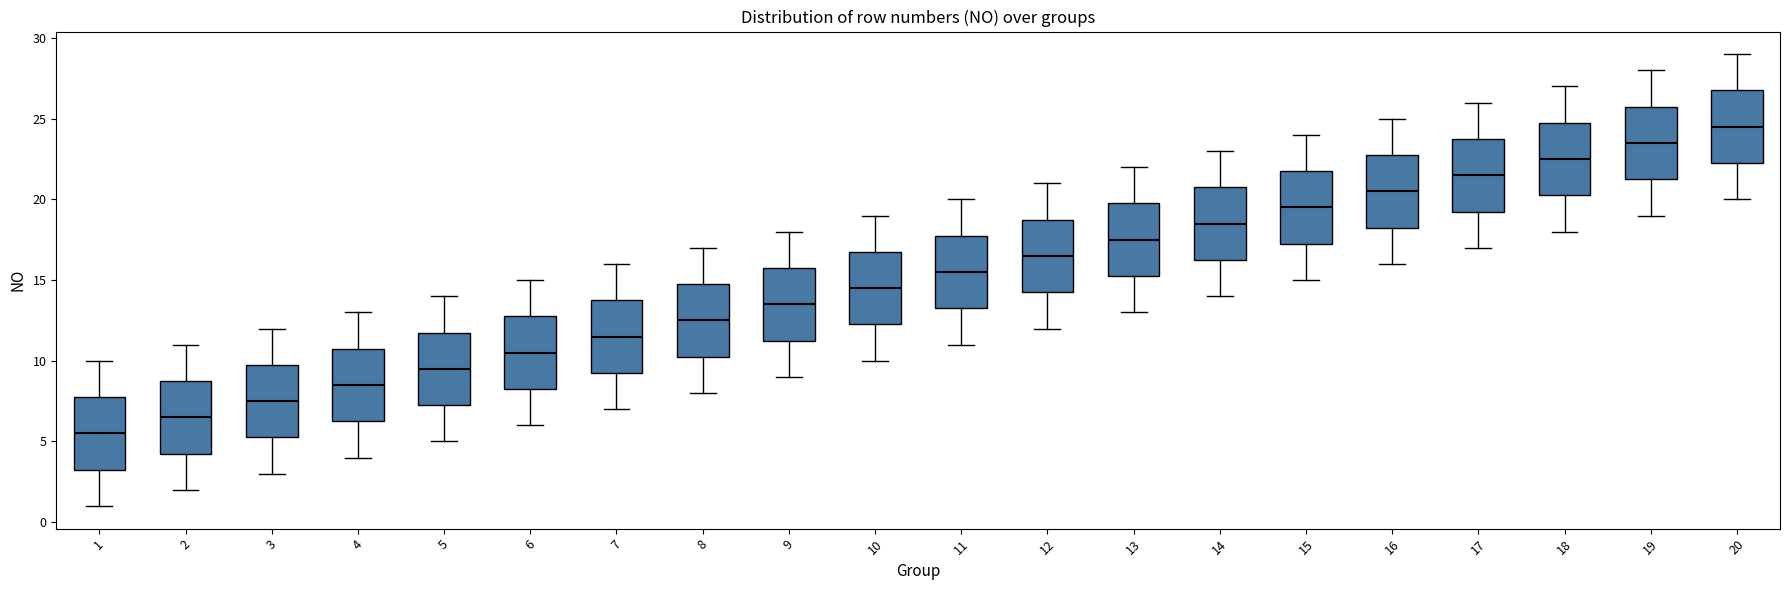

Which box has the highest median line?

20